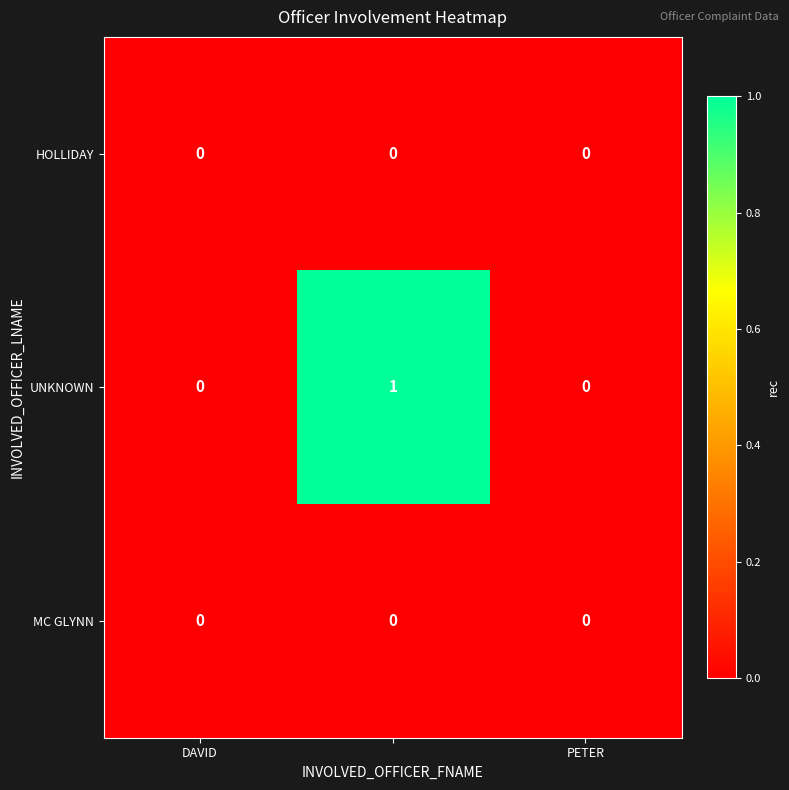

Which series has the largest total across all categories?

UNKNOWN